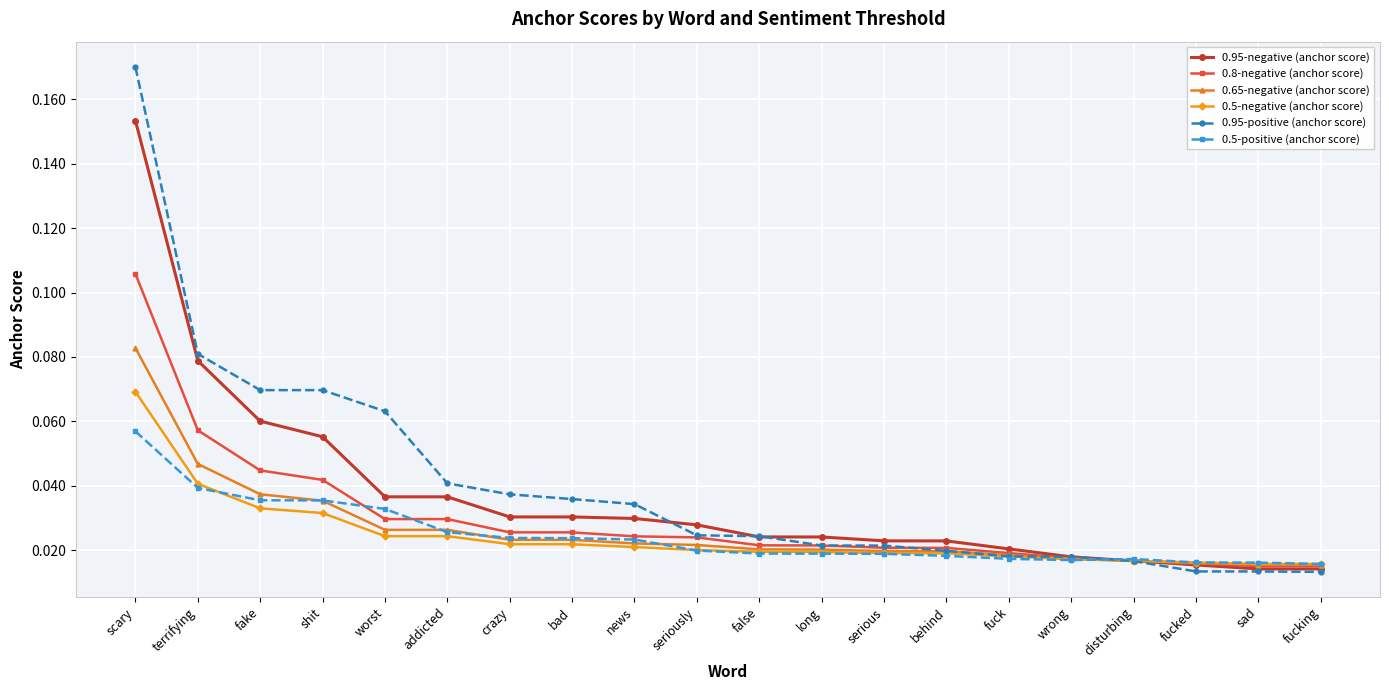

How many 0.65-negative (anchor score) values are between 0 and 1?

20